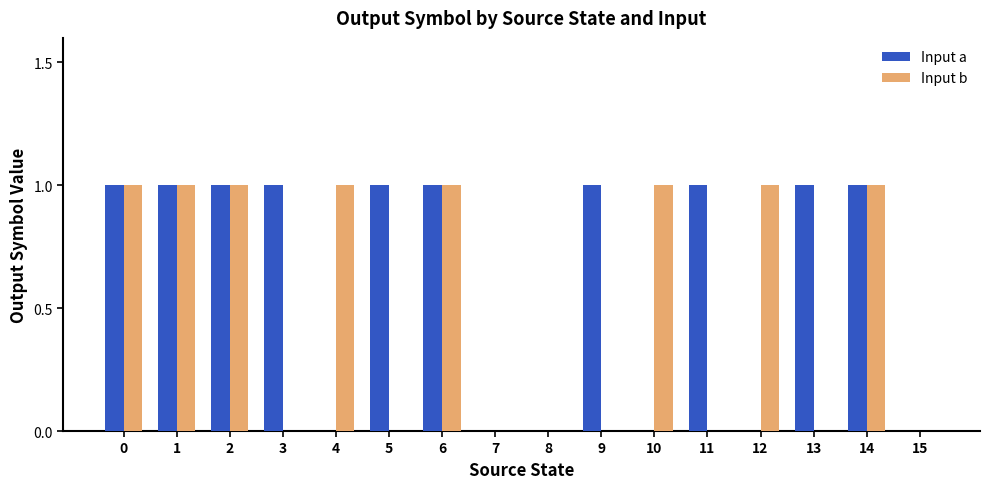

True or false: Input a has a value of 1 at 0.

True